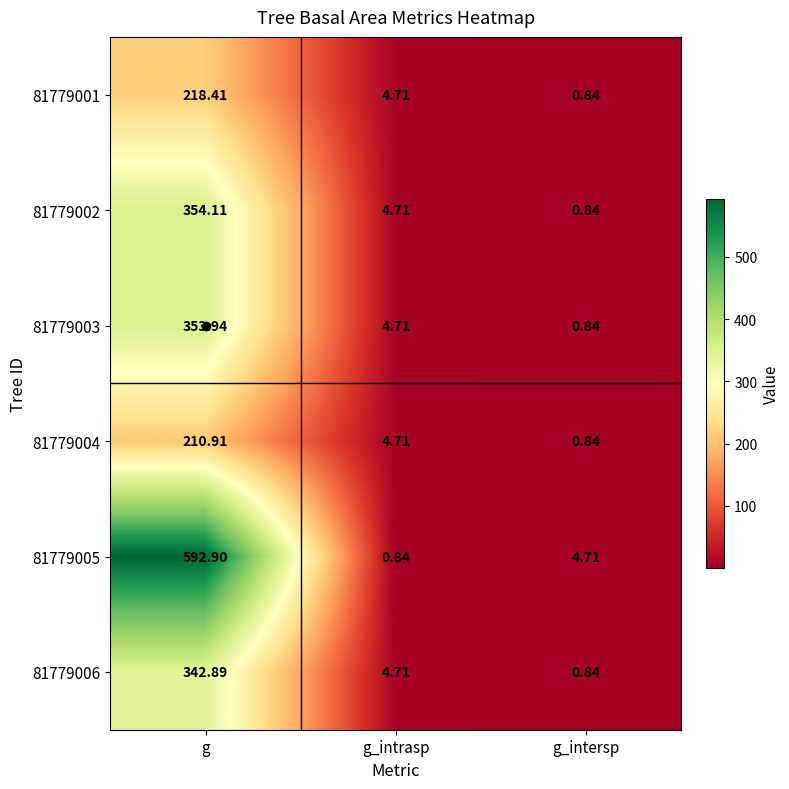

At which label does 81779006 reach its minimum?

g_intersp